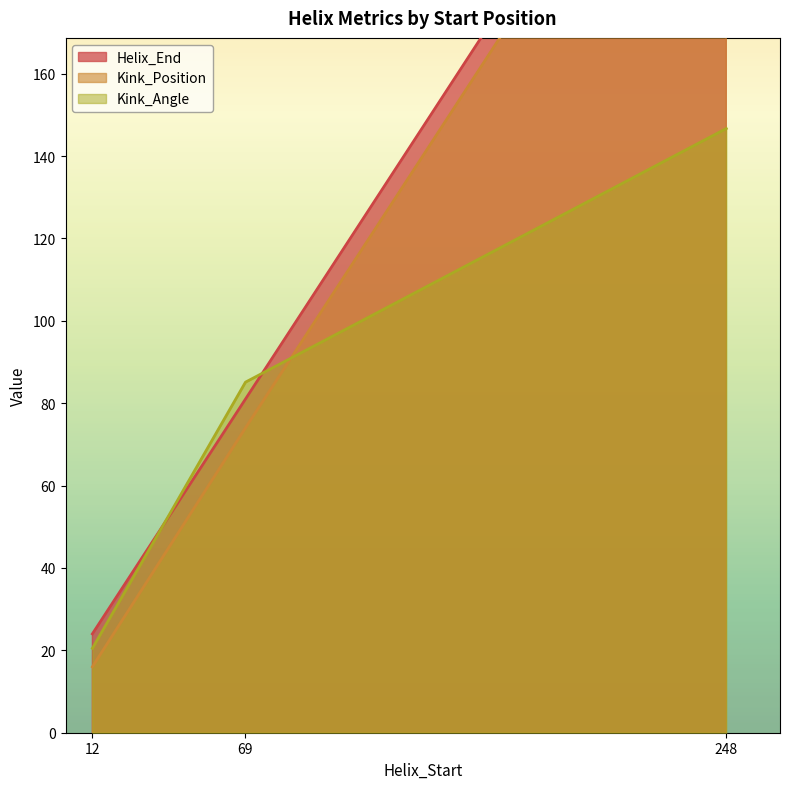

The Kink_Angle series shows 147.4 at 69. True or false?

False